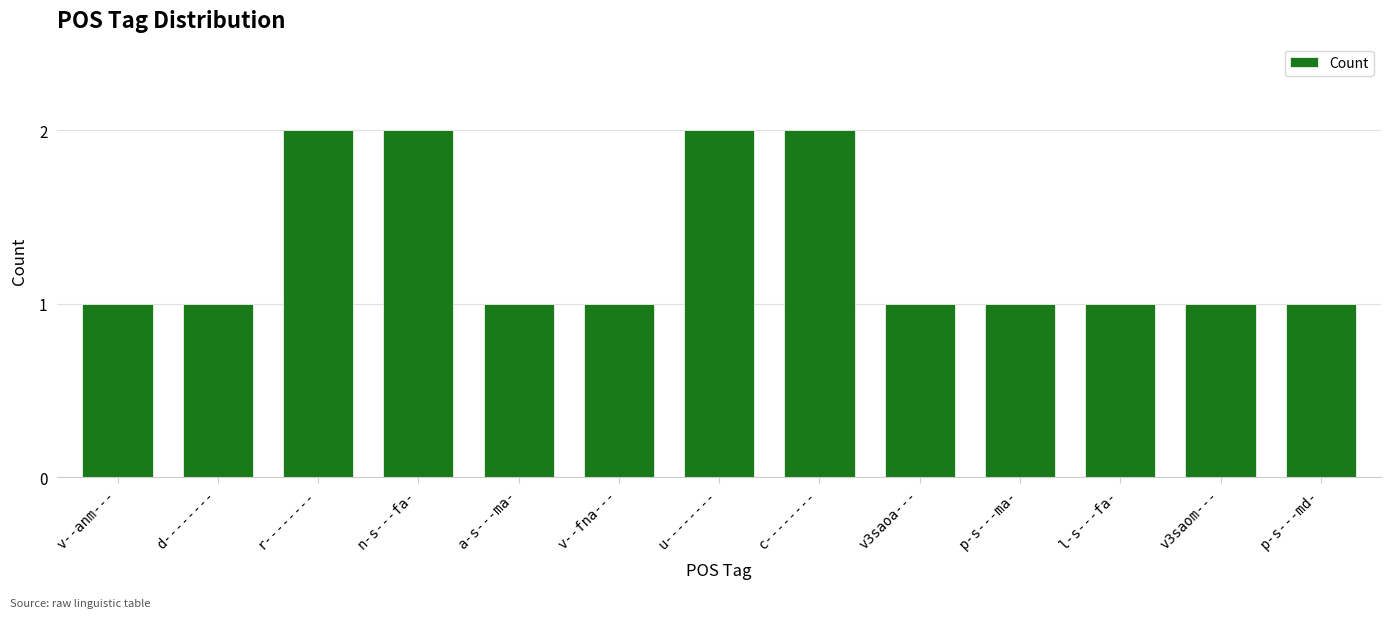

Count the values in the range 1 to 2.

13